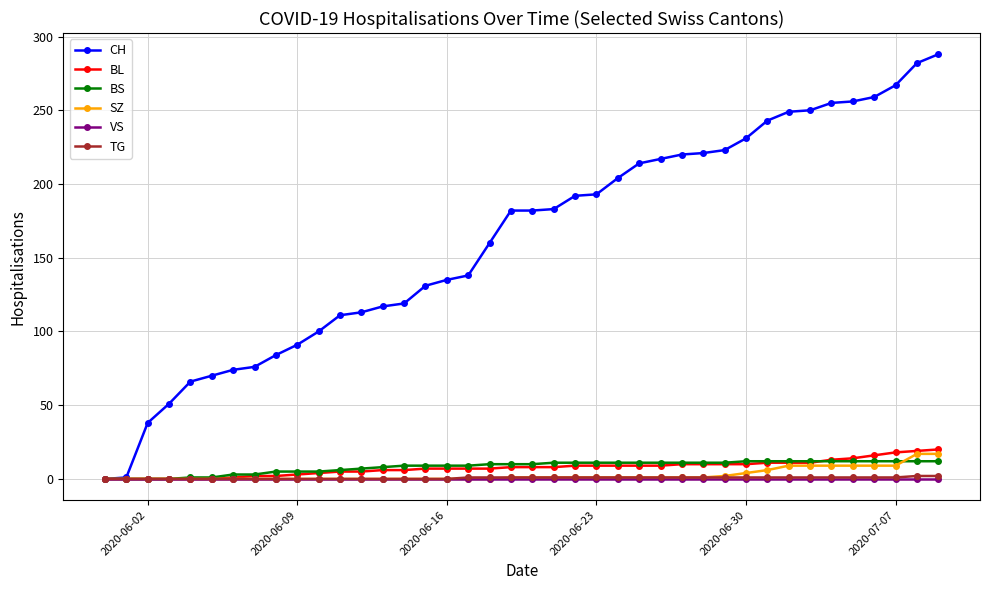

How many series are shown in this chart?

6